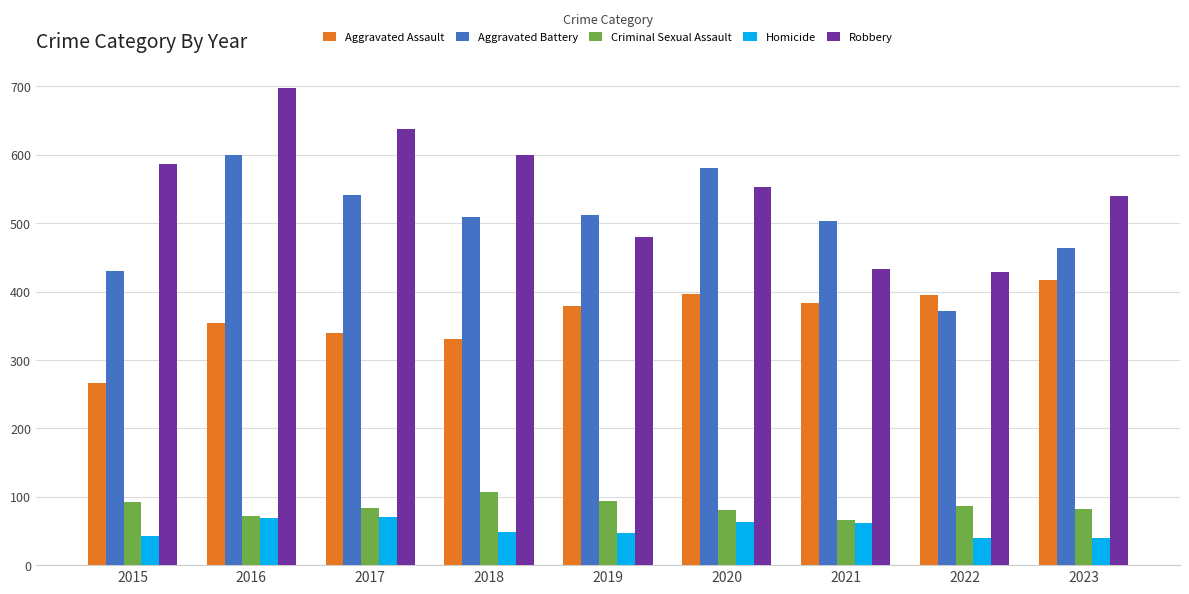

Which series has the widest spread of values?

Robbery